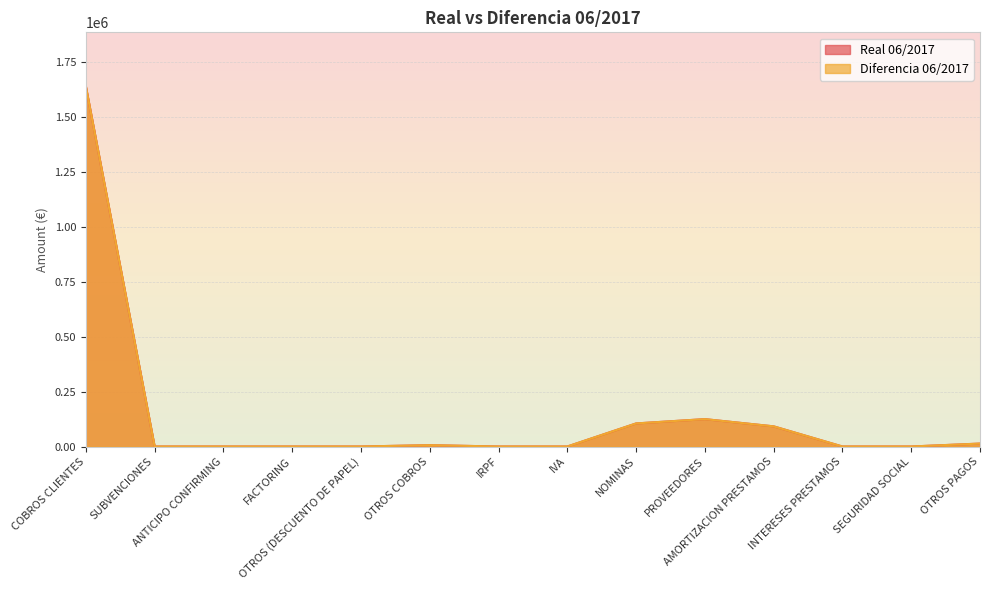

In Real 06/2017, how many points are higher than both neighbors (excluding endpoints)?

2